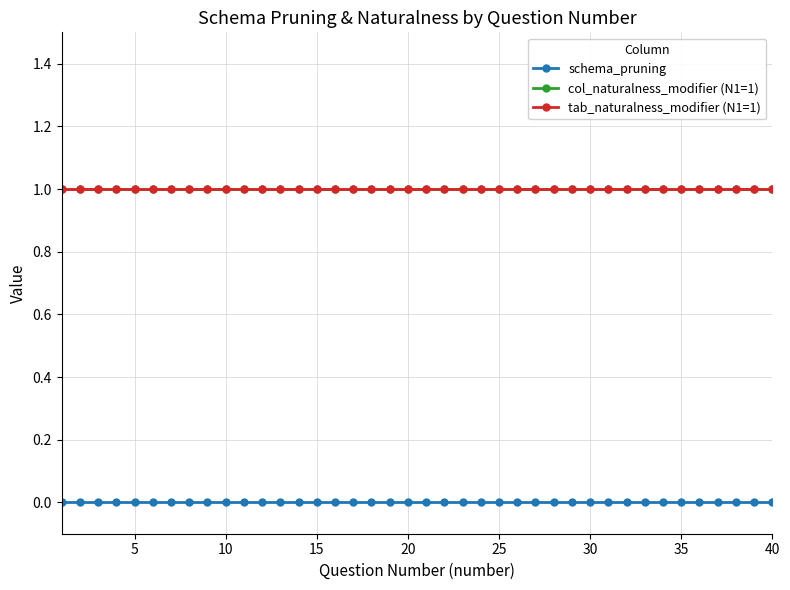

Is this an area chart (filled region under the line)?

No